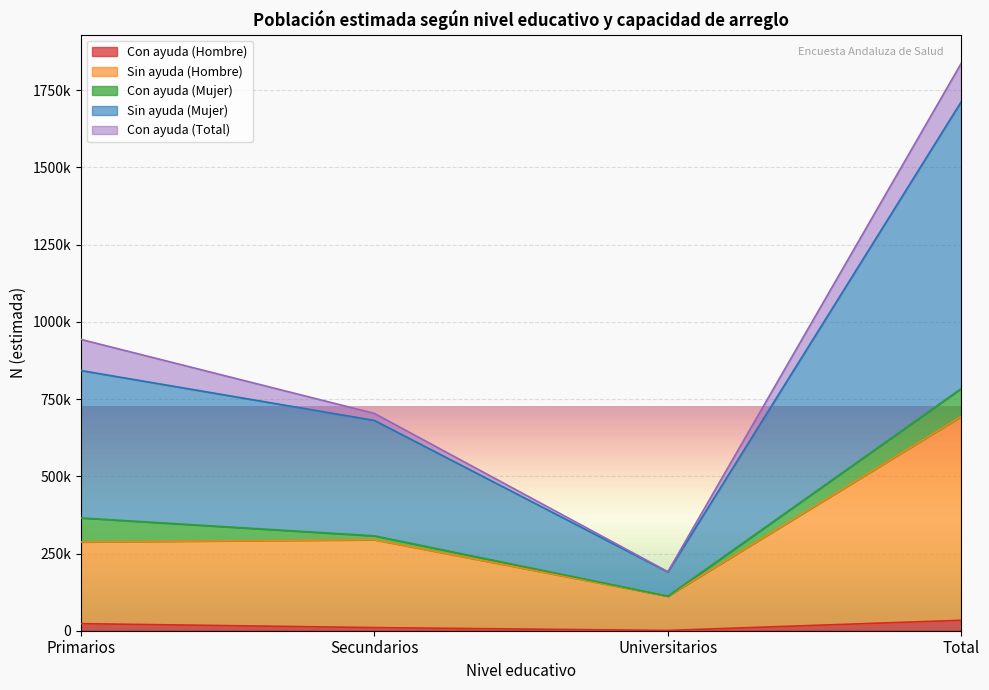

True or false: Con ayuda (Hombre) and Sin ayuda (Hombre) intersect in this chart.

False